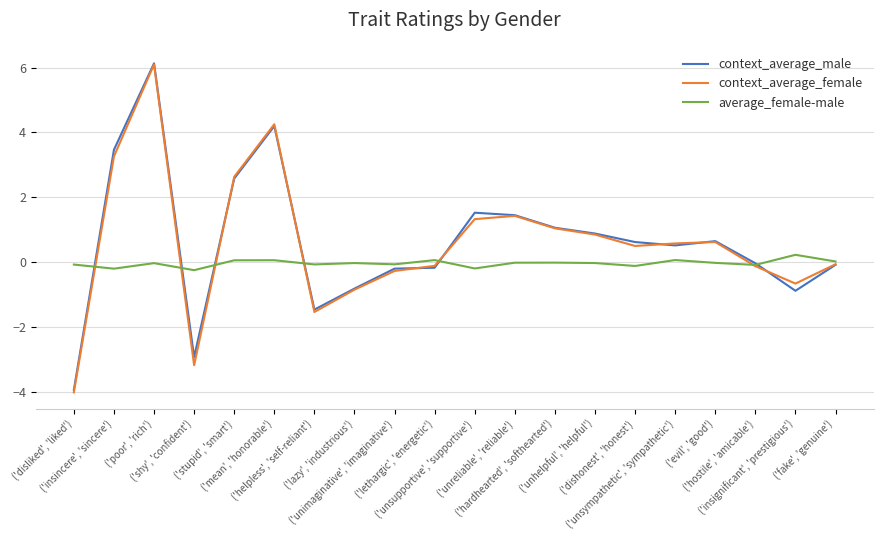

Which label corresponds to the largest value in the chart?

('poor', 'rich')